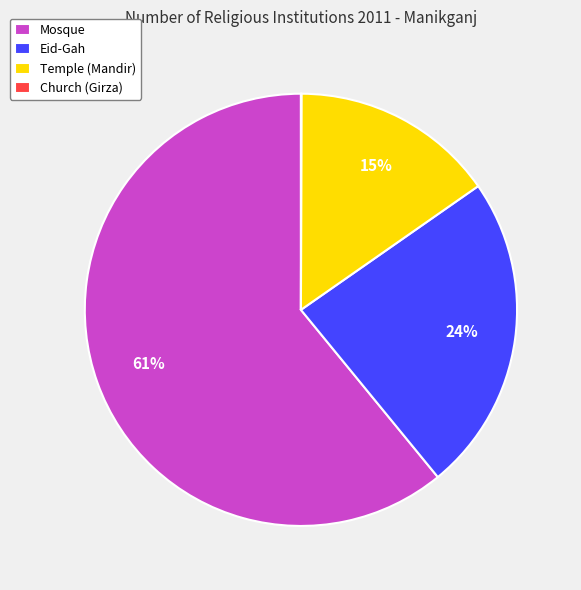

To the nearest percent, what portion does Temple (Mandir) represent?

15%